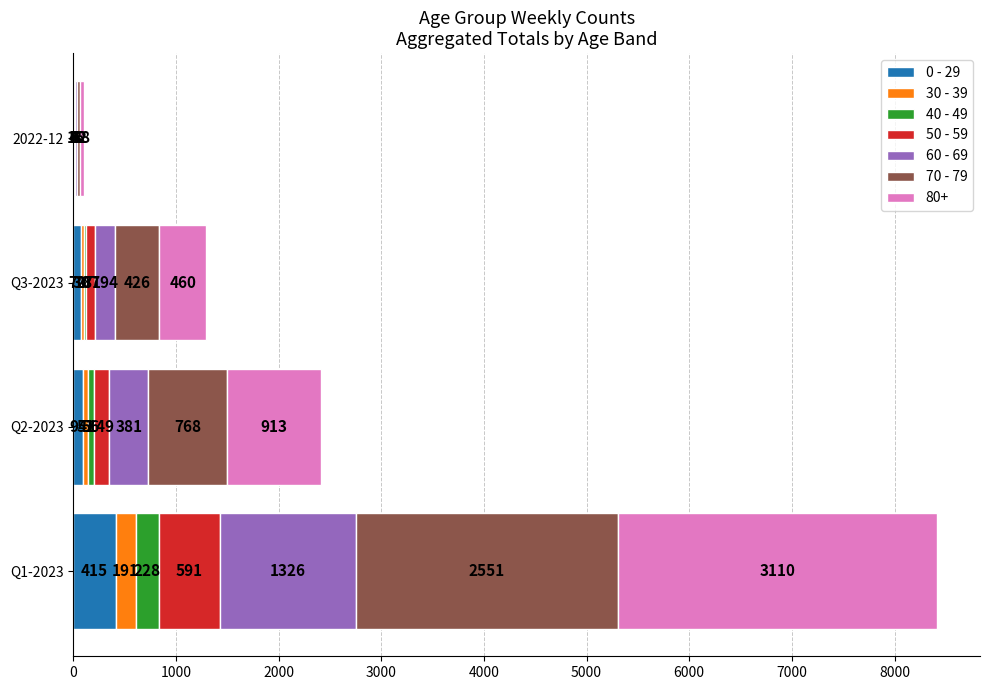

What is the sum of all 0 - 29 values?

583